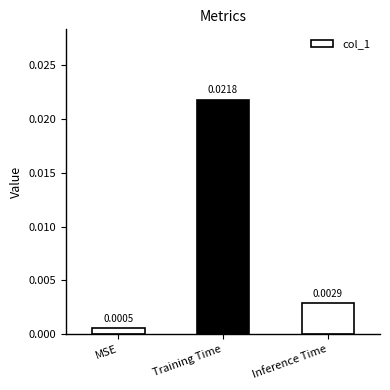

At which category does the chart reach its peak across all series?

Training Time